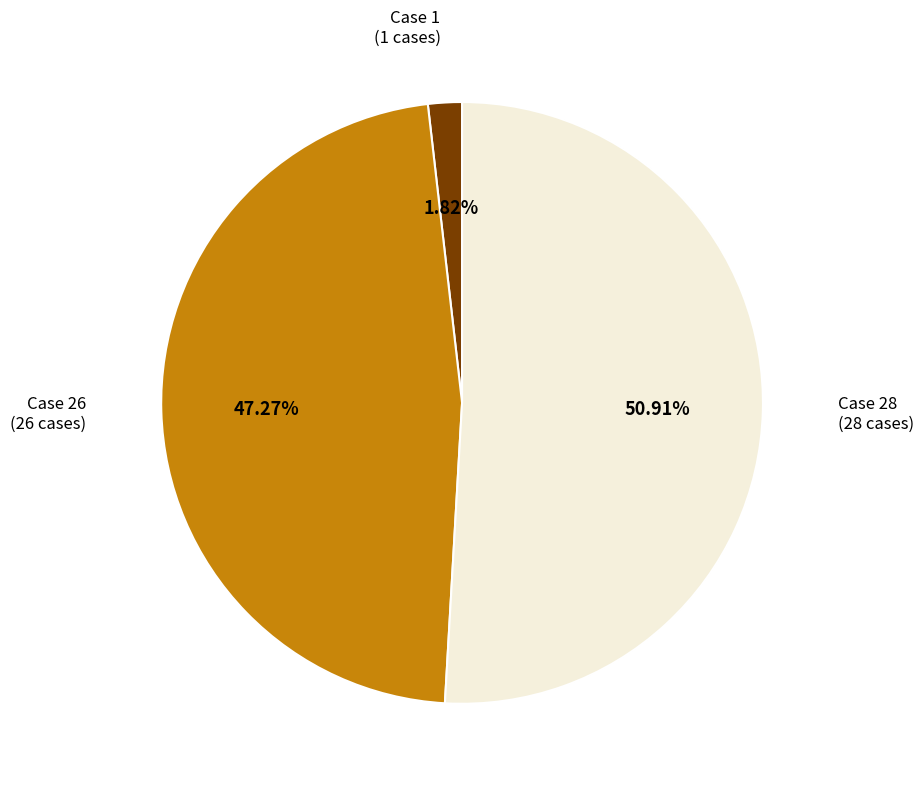

Is there any slice that represents more than half of the pie?

Yes